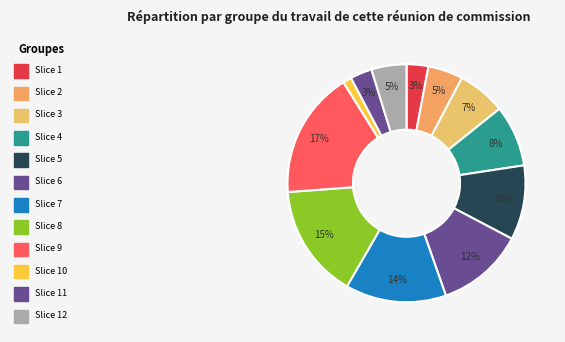

How many slices are in this pie chart?

12